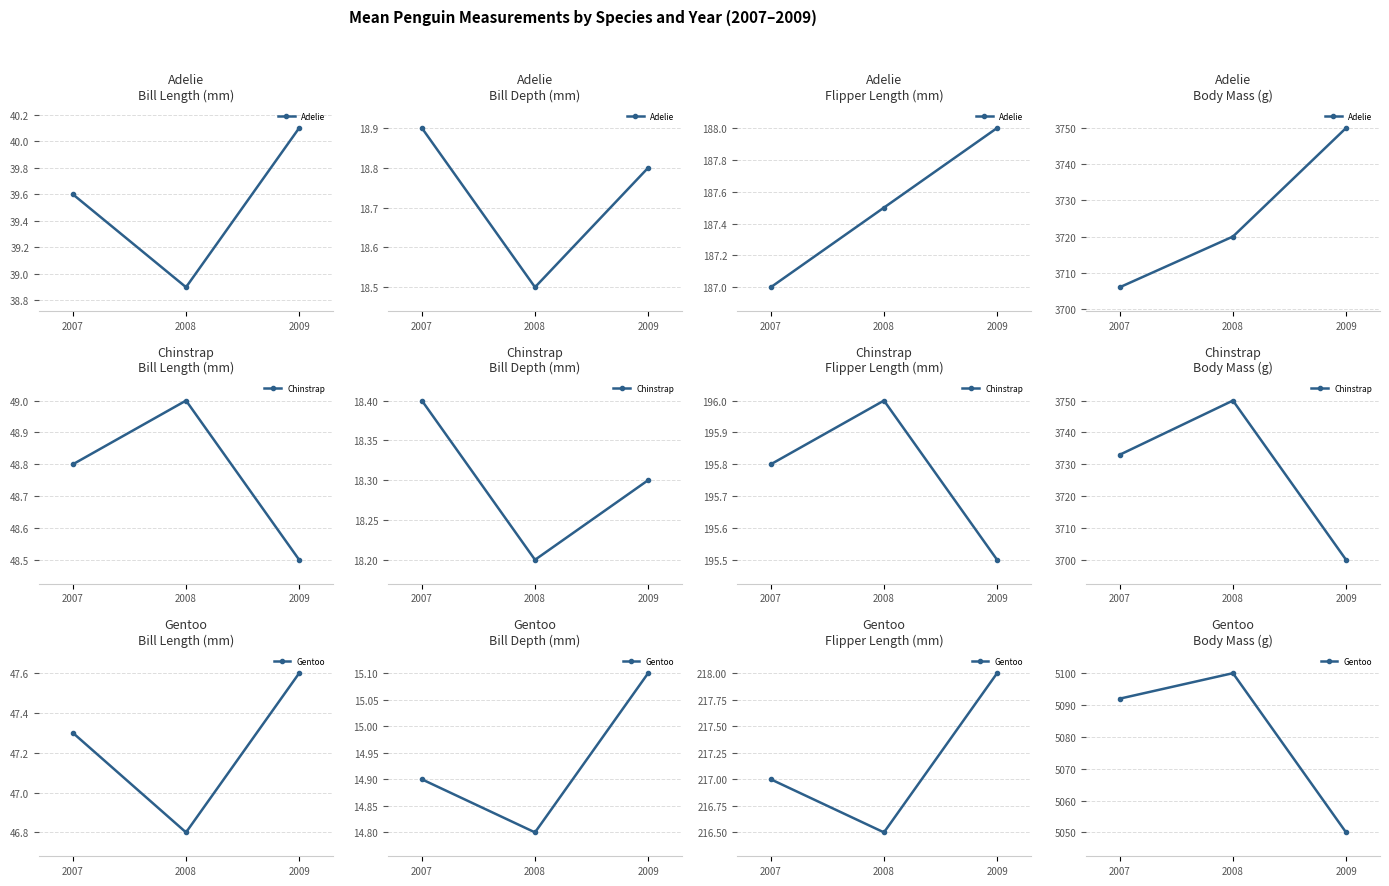

At which label is Adelie closest to 3728?

2008